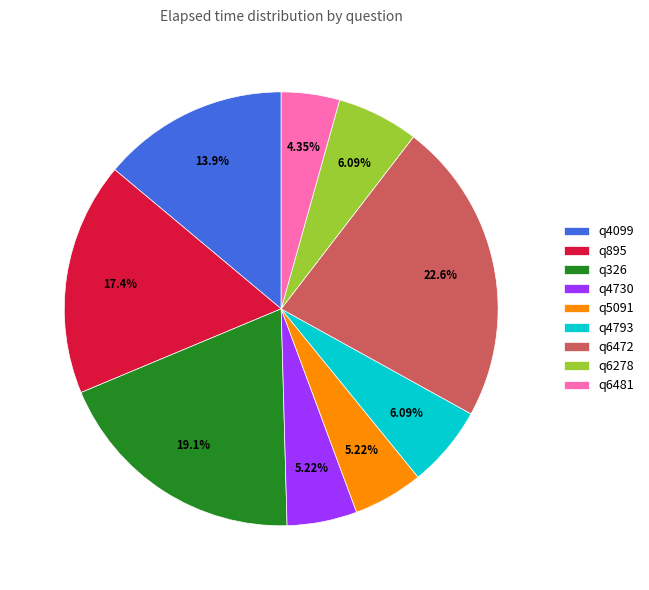

Which category has the smallest portion of the pie?

q6481